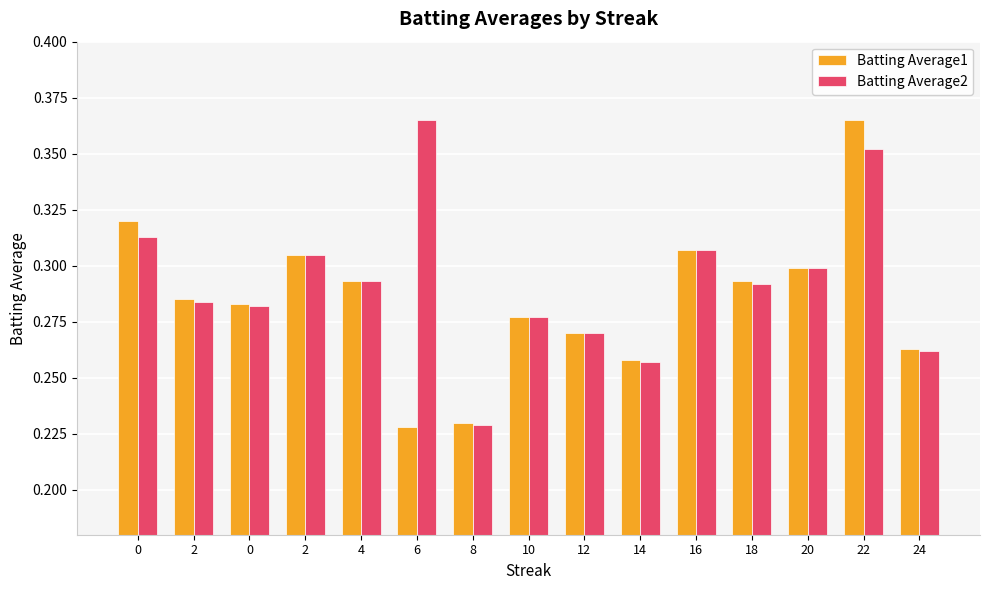

What is the label of the 2nd bar from the right?

22